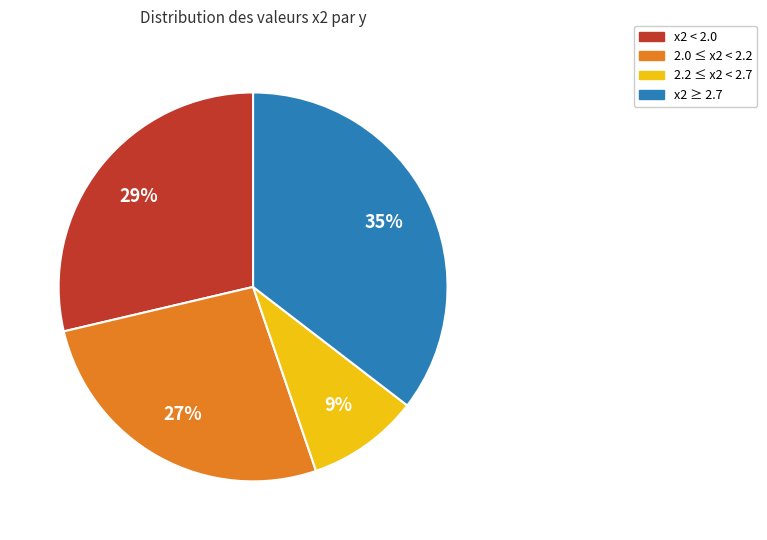

Does any single category account for the majority?

No